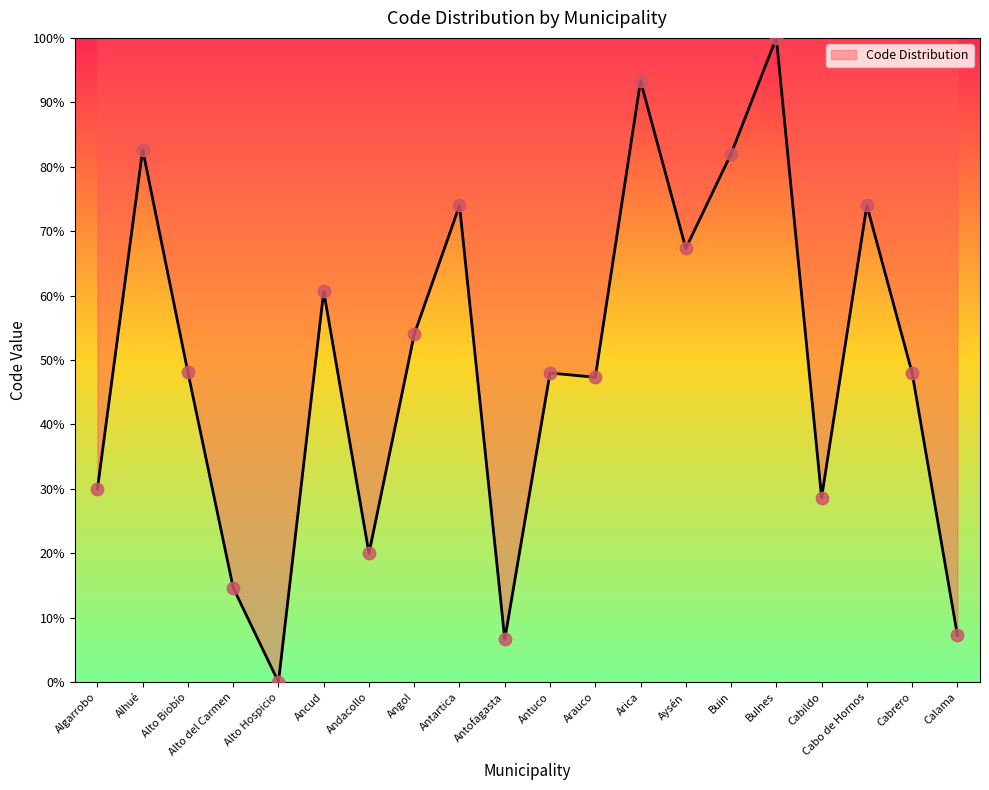

What is the ratio of the value at Bulnes to the value at Arica?

1.1